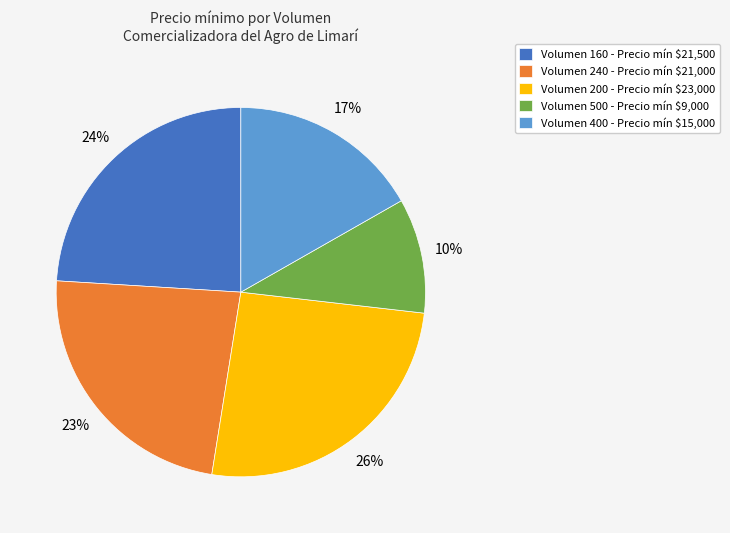

To the nearest percent, what is the average slice percentage?

20%